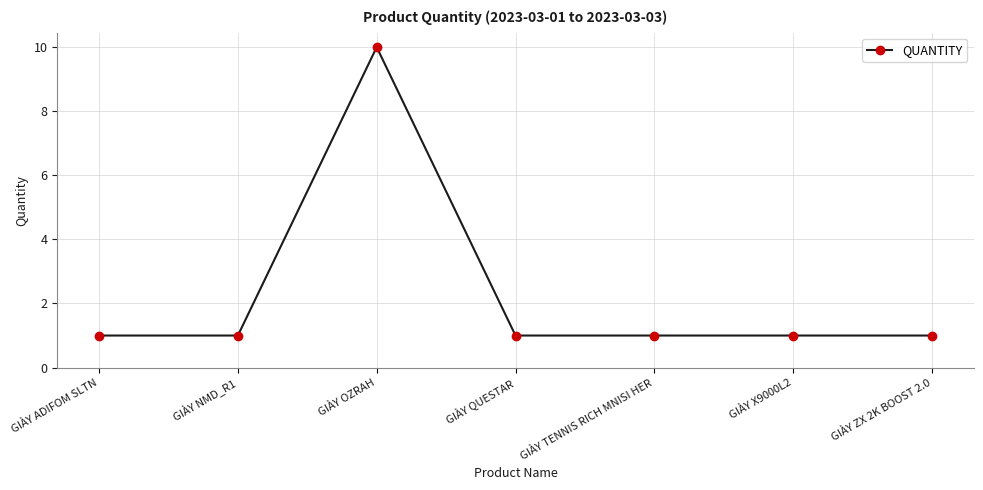

Which has a higher value, GIÀY TENNIS RICH MNISI HER or GIÀY OZRAH?

GIÀY OZRAH